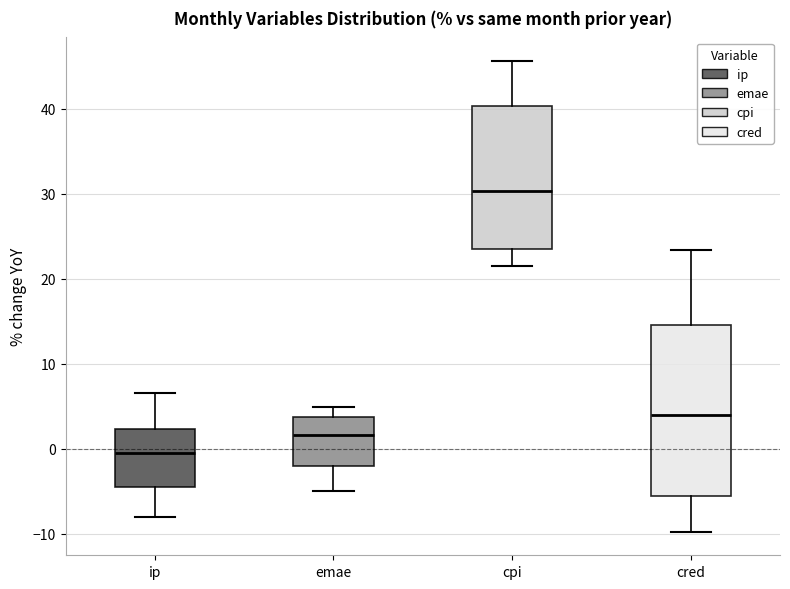

Comparing the boxes themselves (not the whiskers), which one is the tallest?

cred